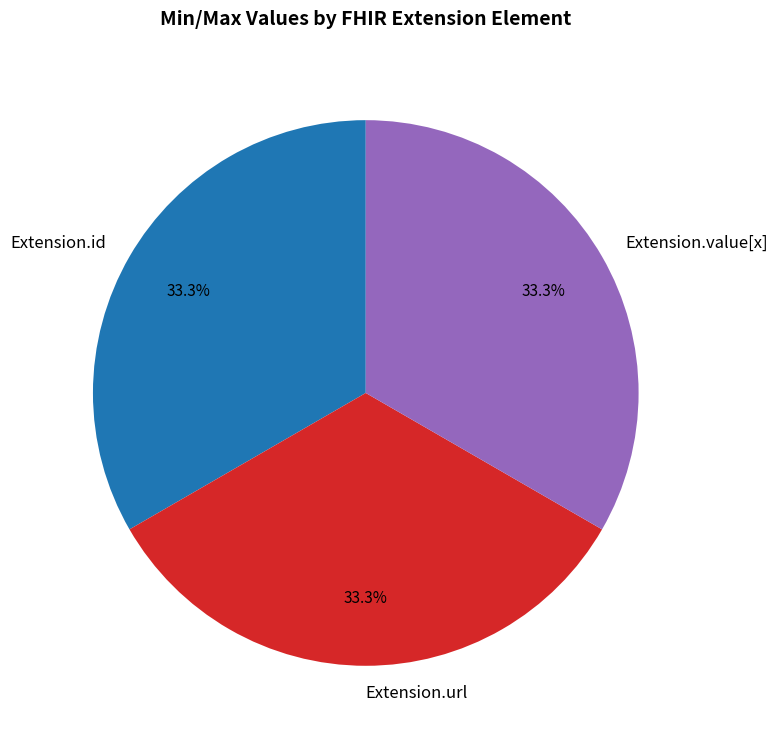

Is the sum of Extension.value[x] and Extension.url greater than half?

Yes